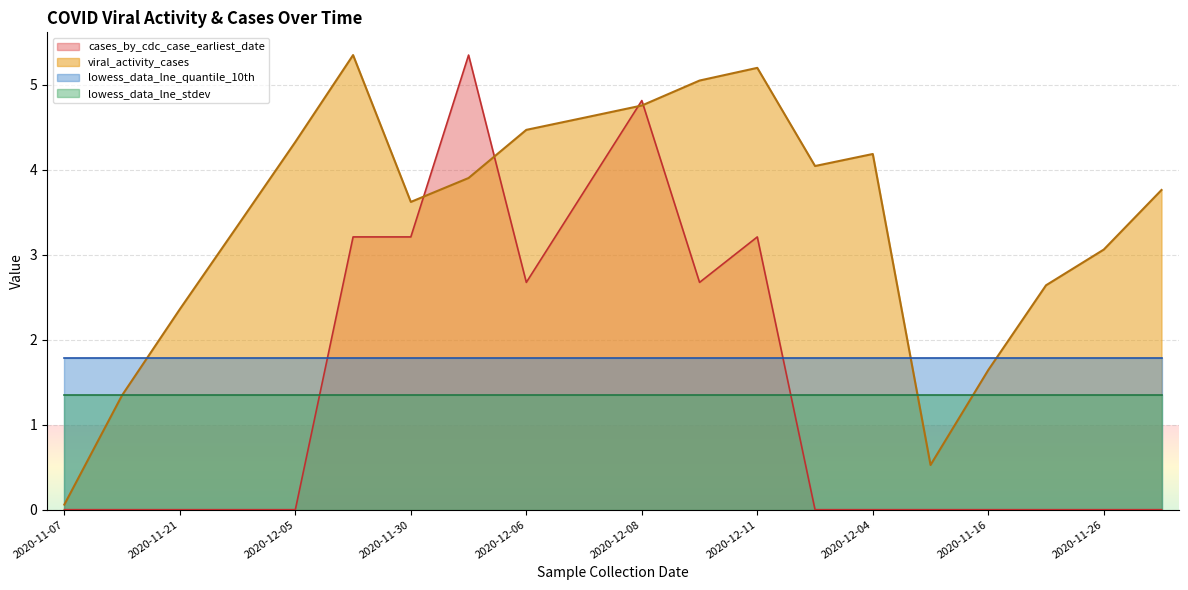

What is the label of the 1st point from the left?

2020-11-07